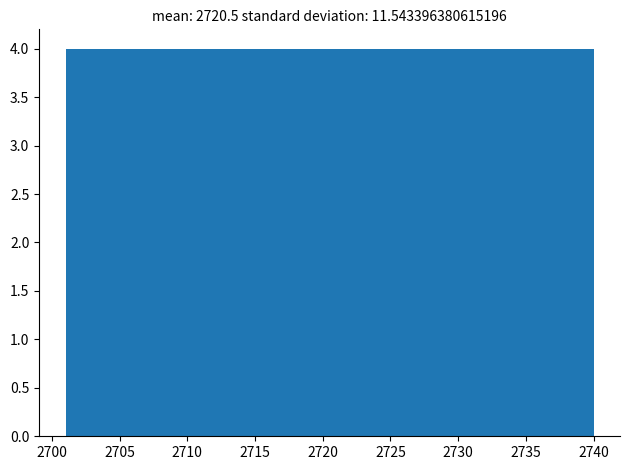

Reading left to right, transcribe this chart: for each bar, give the range it covers on the x-axis and its height. Neither the bar edges nor the heights are printed on the chart, so give them approximately, as read against the axes.

2701.0 to 2704.9: 4
2704.9 to 2708.8: 4
2708.8 to 2712.7: 4
2712.7 to 2716.6: 4
2716.6 to 2720.5: 4
2720.5 to 2724.4: 4
2724.4 to 2728.3: 4
2728.3 to 2732.2: 4
2732.2 to 2736.1: 4
2736.1 to 2740.0: 4